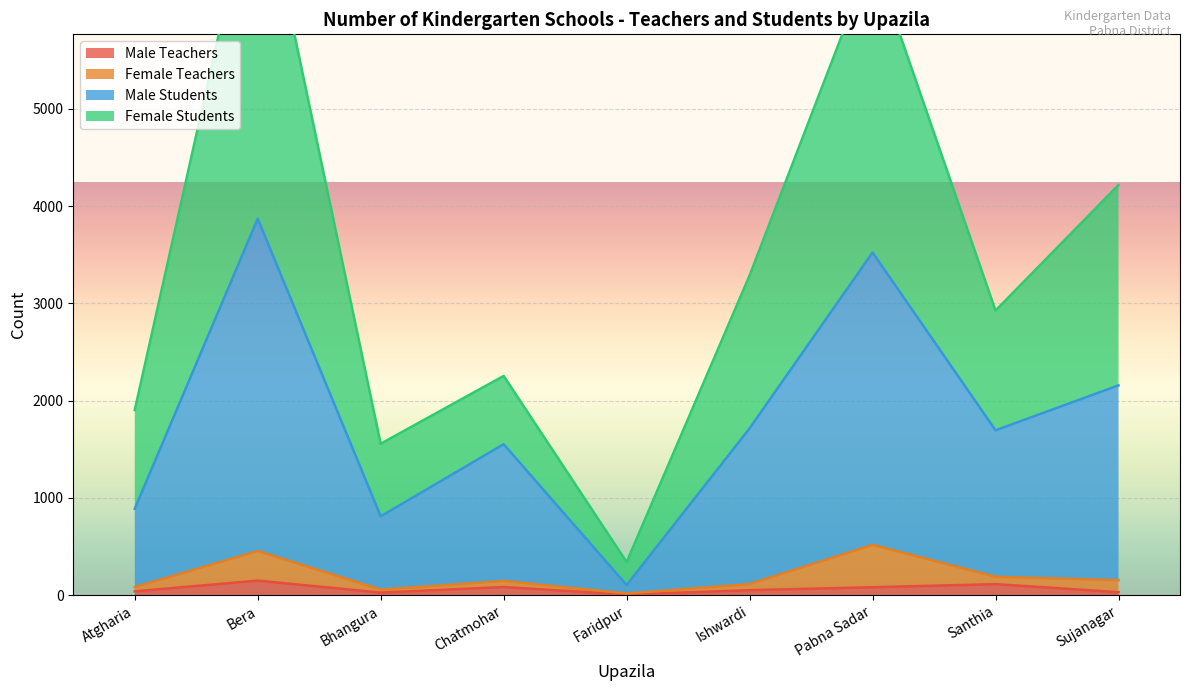

True or false: Male Students has a value of 185 at Faridpur.

False